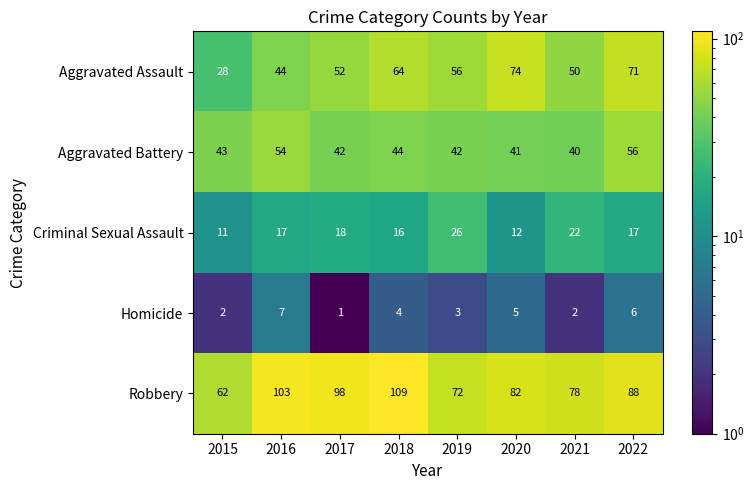

Which series changed the most between 2019 and 2020?

Aggravated Assault